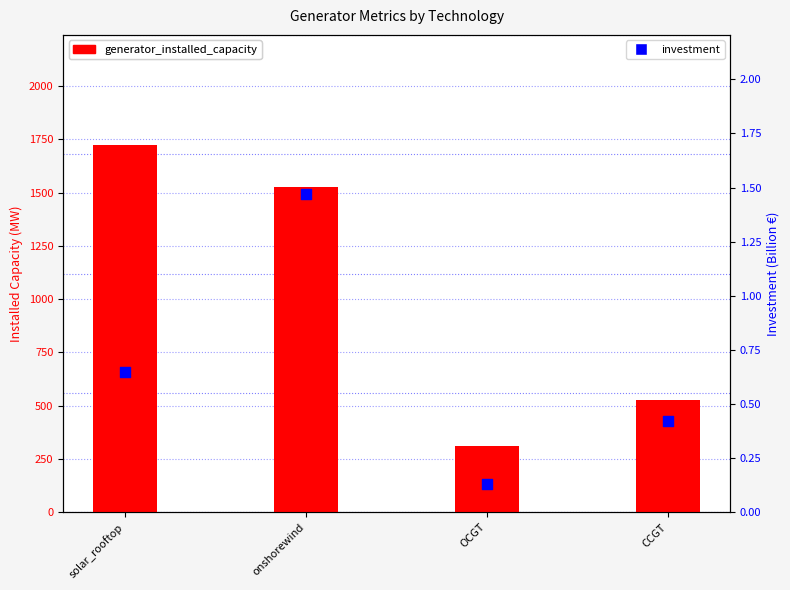

Is the value of investment at solar_rooftop greater than the value of generator_installed_capacity at CCGT?

No